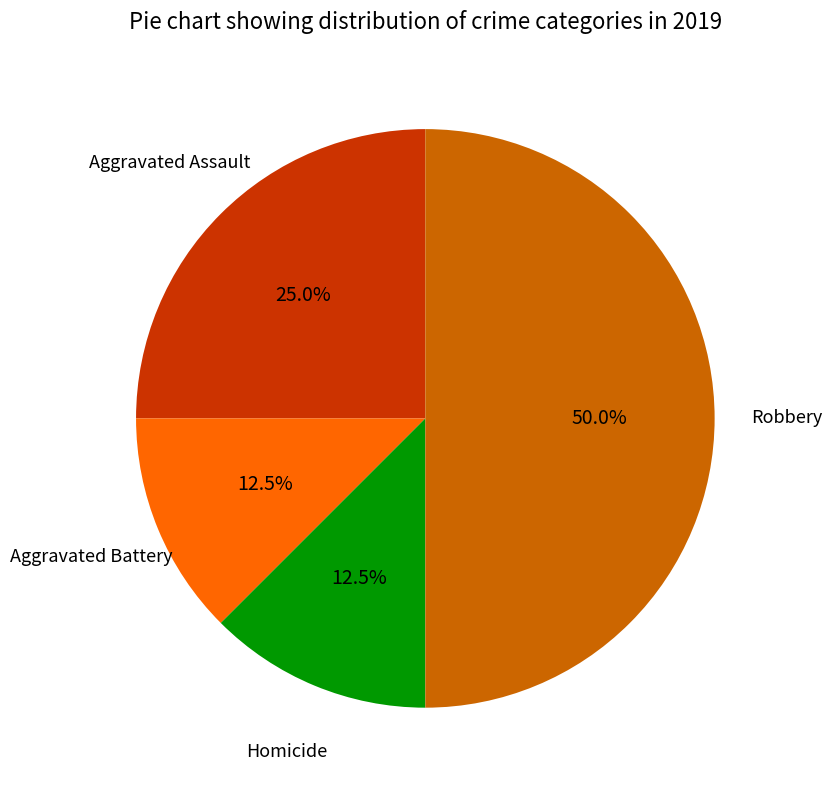

Is Homicide the majority of the pie?

No